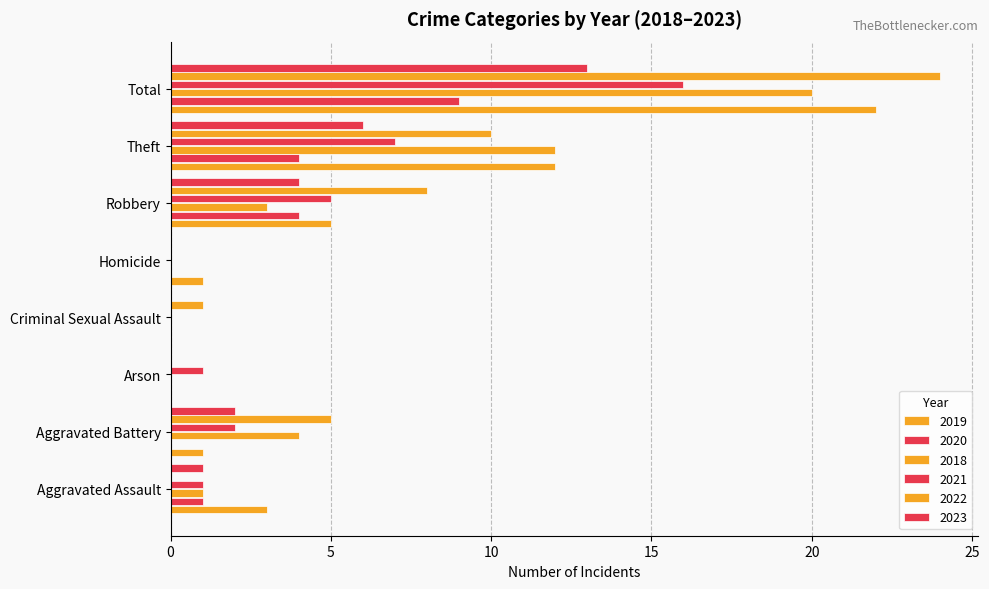

How many series are shown in this chart?

6